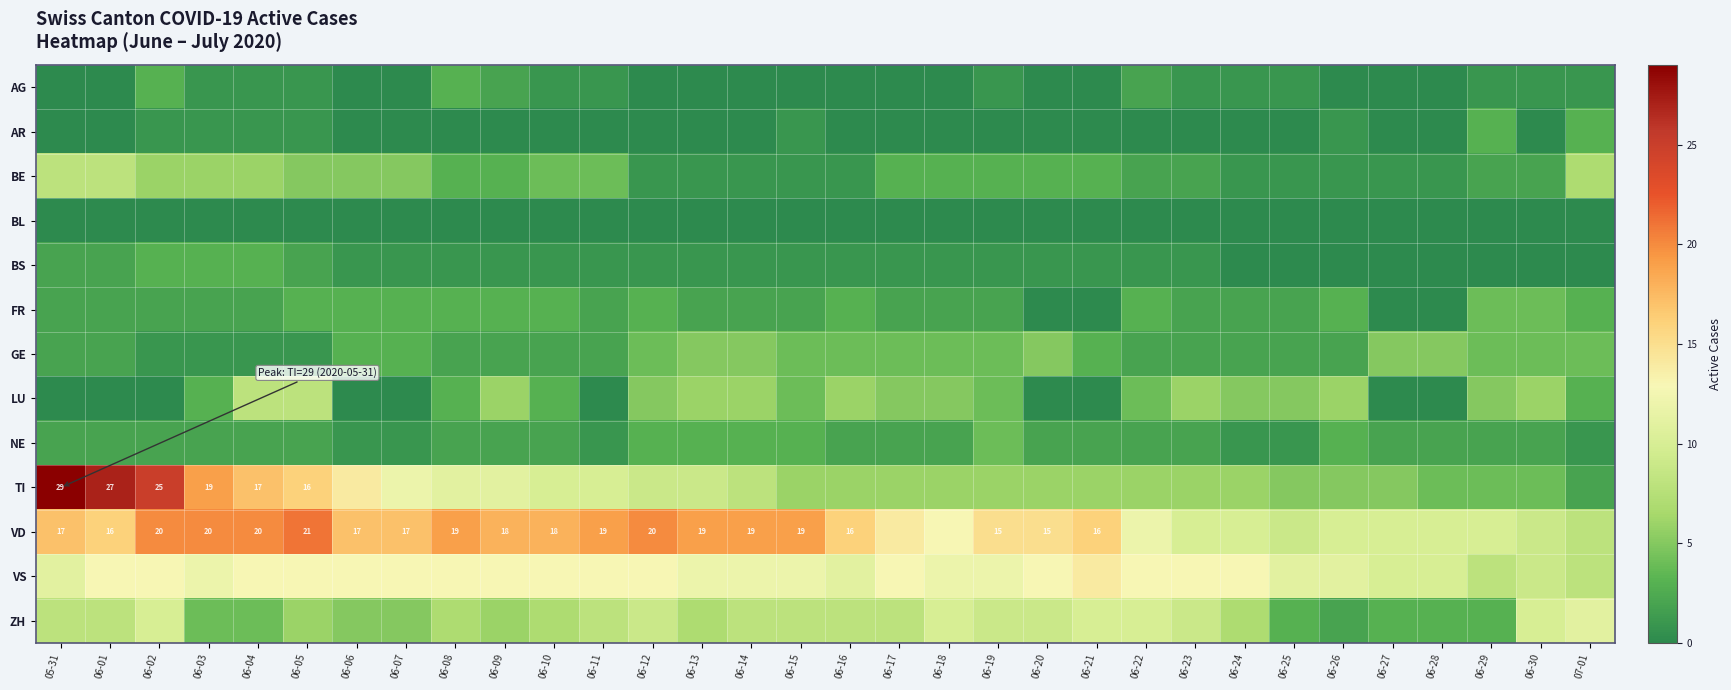

The value of VD at 06-09 is 18. True or false?

True